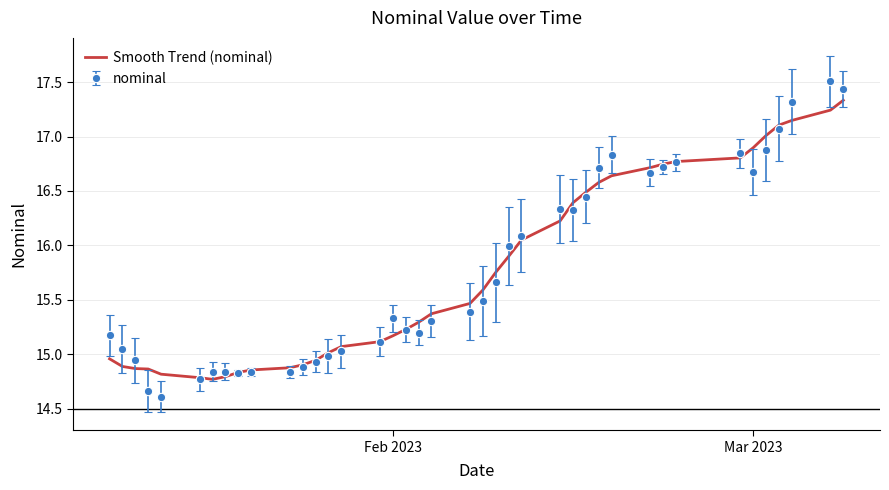

Rank the series by their maximum value, from lowest to highest.

Smooth Trend (nominal), nominal